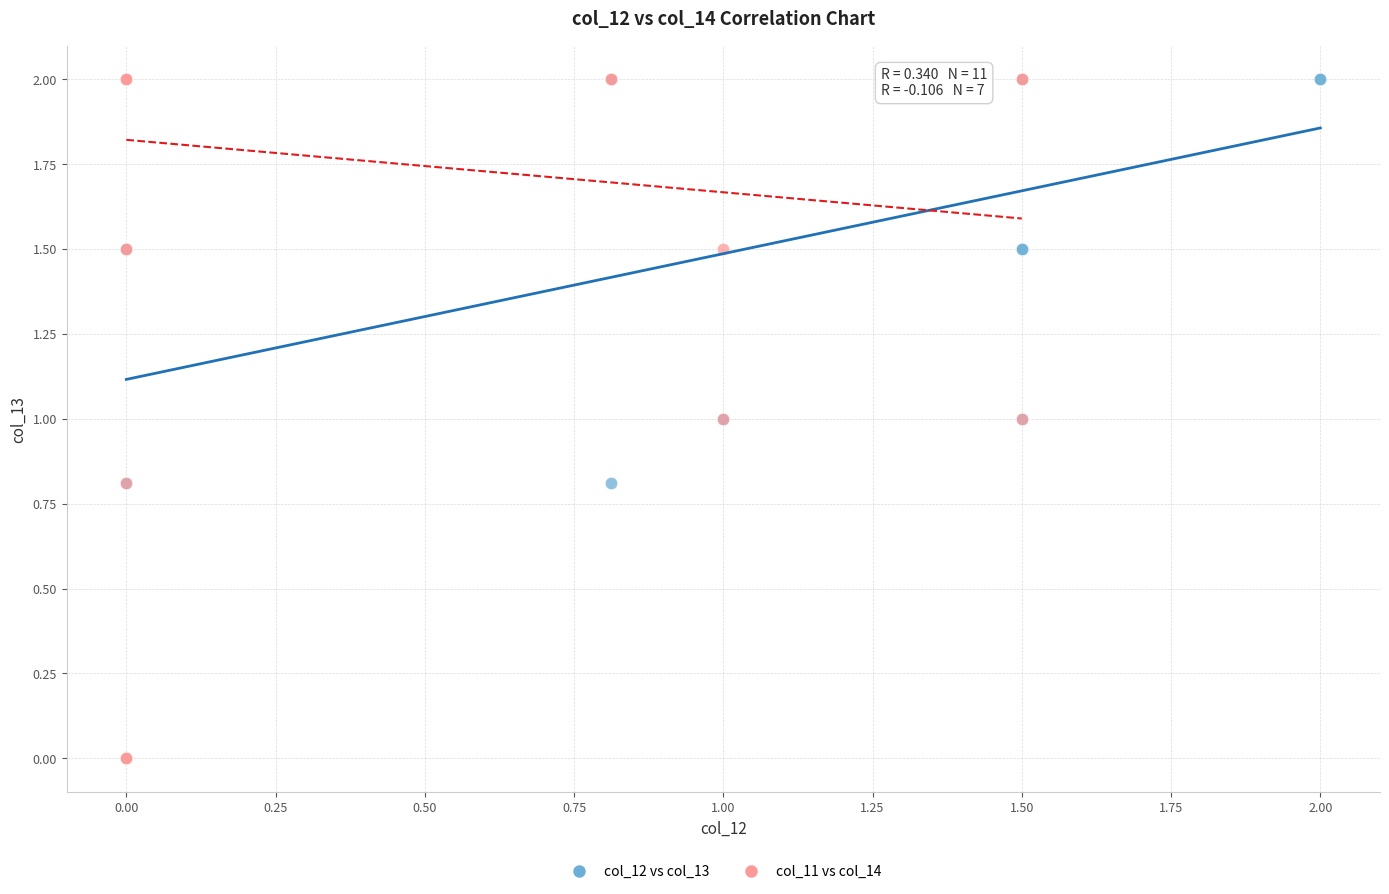

What are all the series names shown in the legend?

col_12 vs col_13, col_11 vs col_14